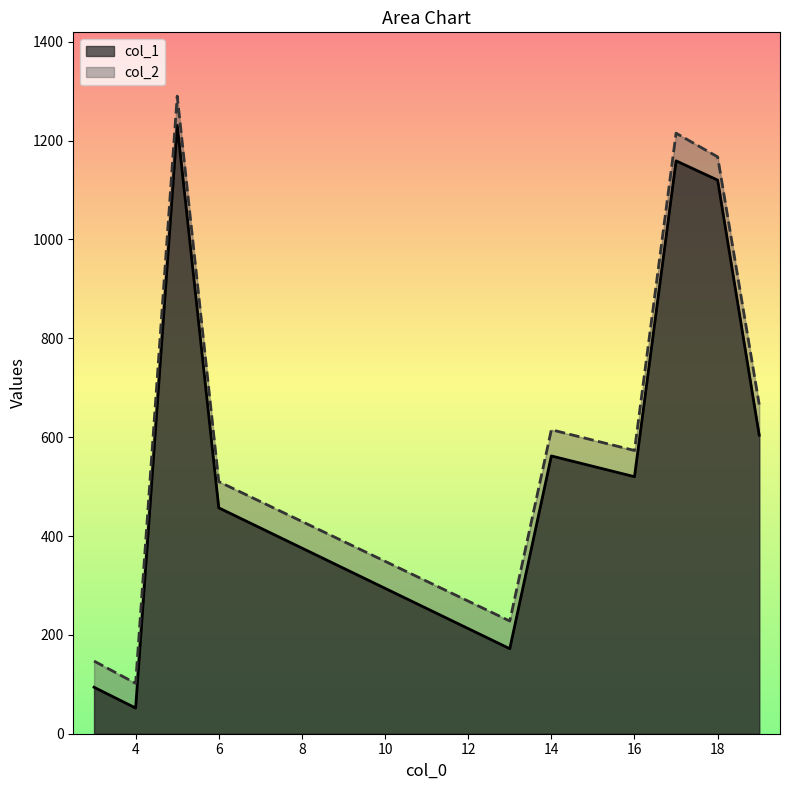

At how many categories does at least one series exceed 89?

10